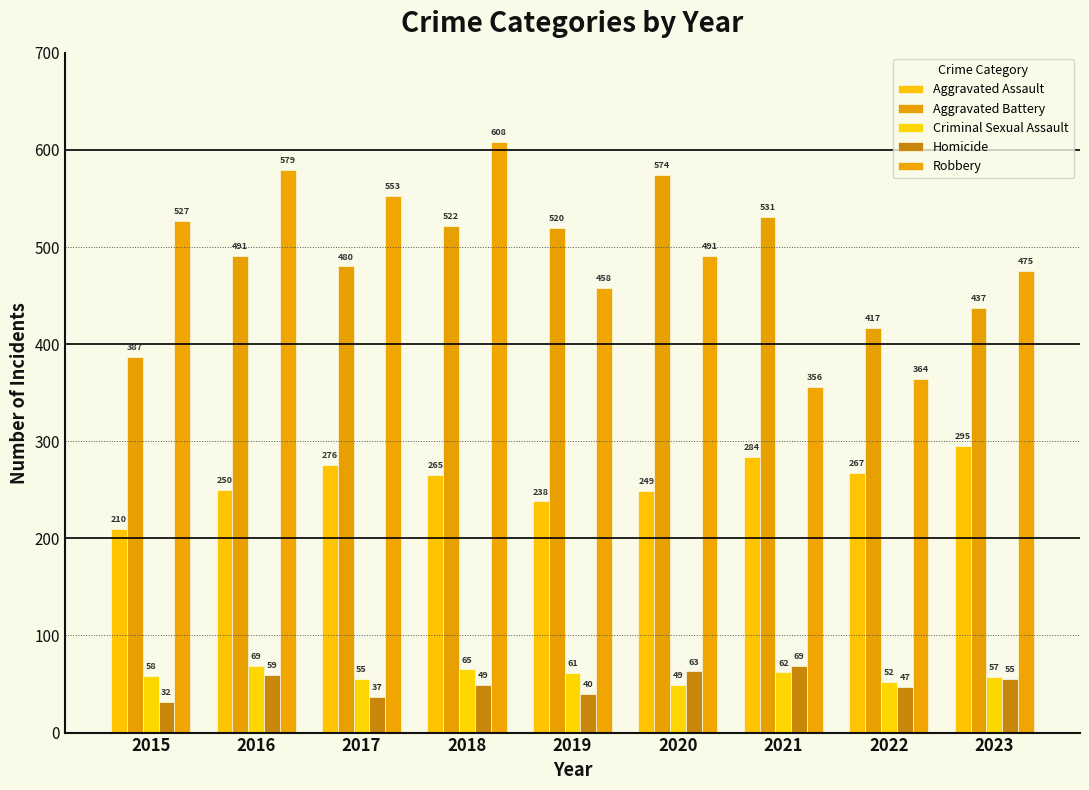

What is the difference between the highest and lowest values at 2015?

495